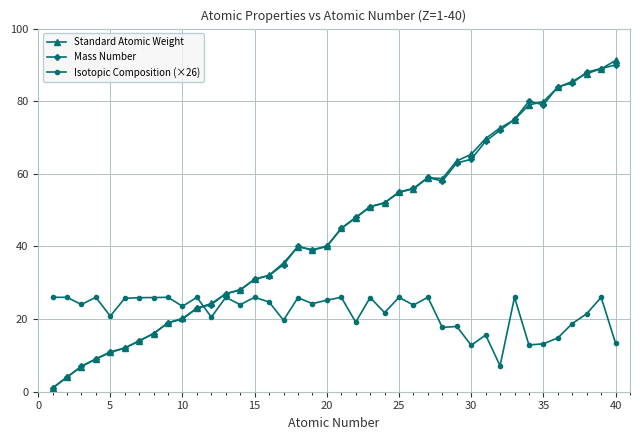

What is the highest value of the Standard Atomic Weight series?

91.2